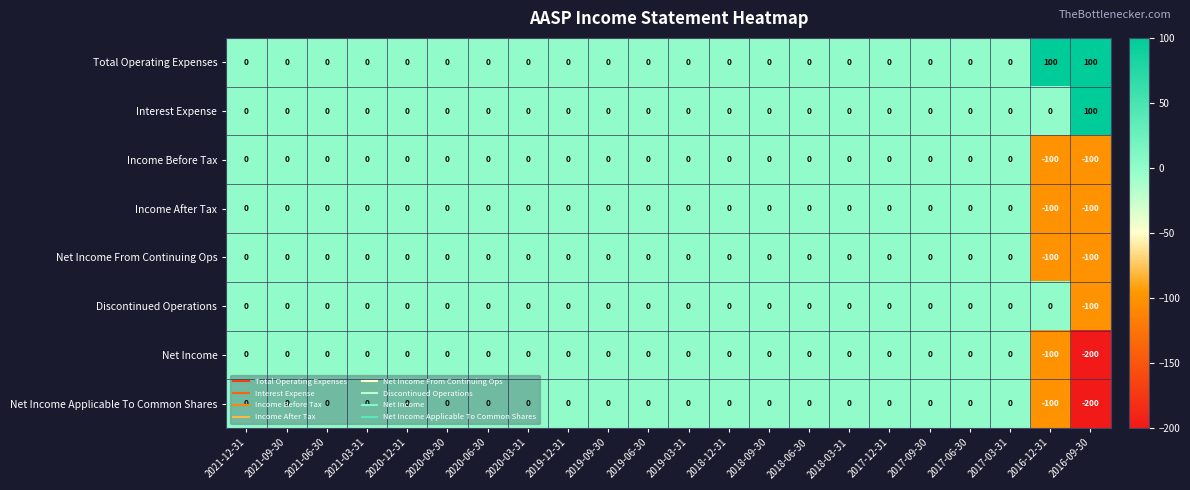

True or false: Net Income From Continuing Ops has a value of -66 at 2019-12-31.

False